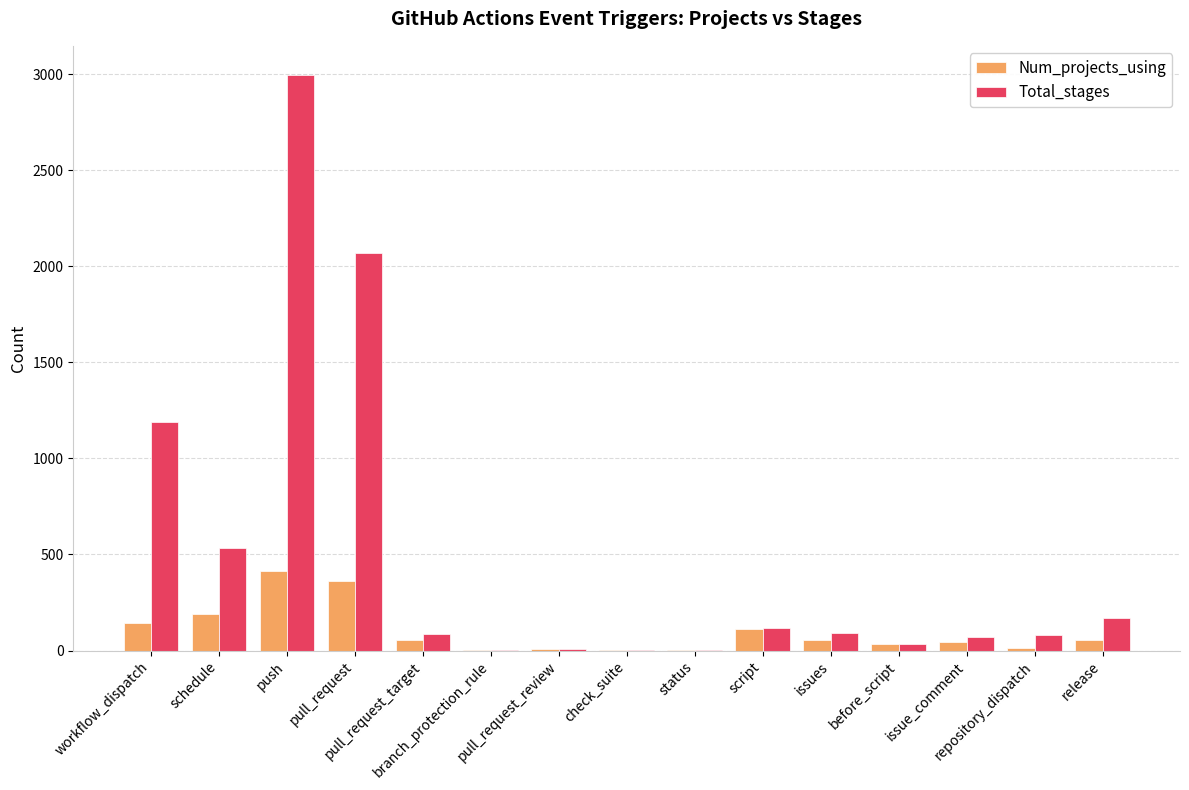

Which series has the largest range (max minus min)?

Total_stages